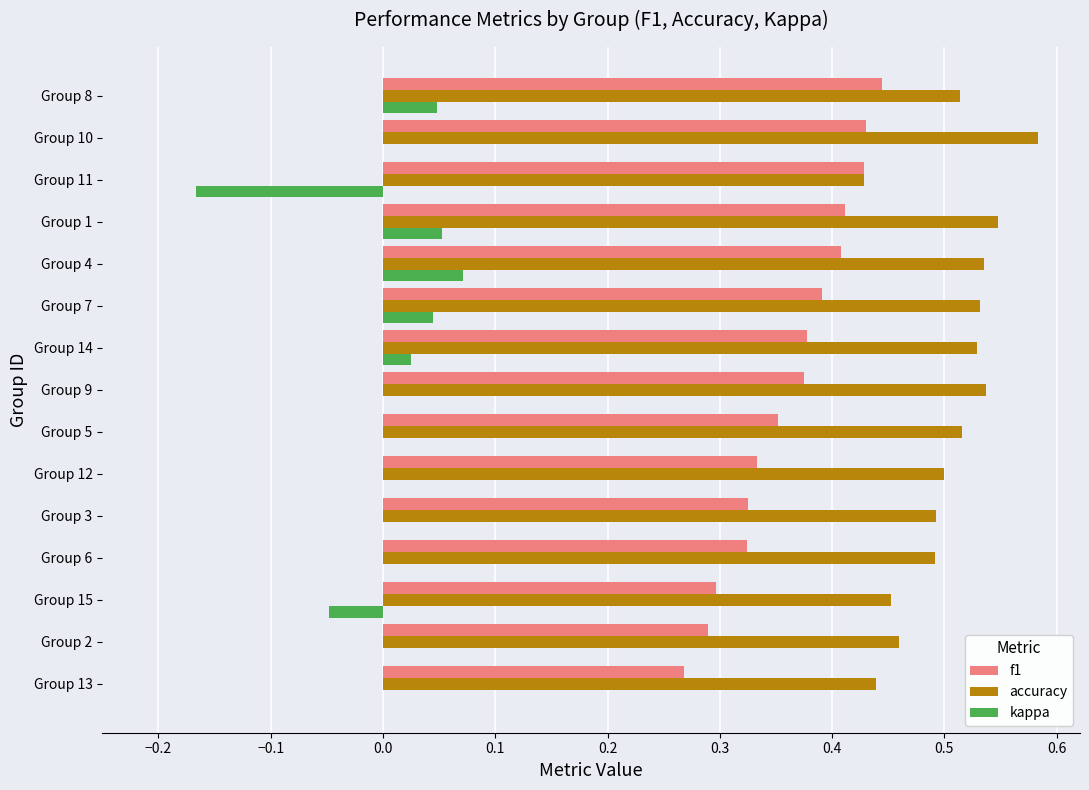

The f1 series shows 0.3 at Group 2. True or false?

True